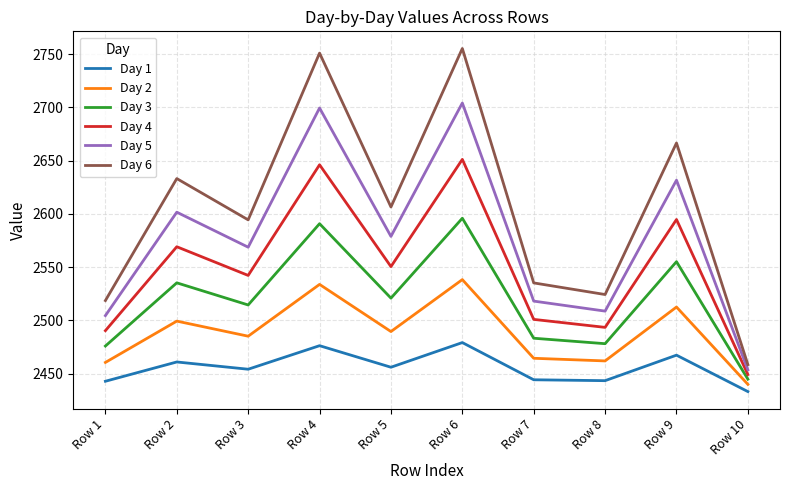

True or false: Day 5 has more than 2 points higher than both neighbors.

True